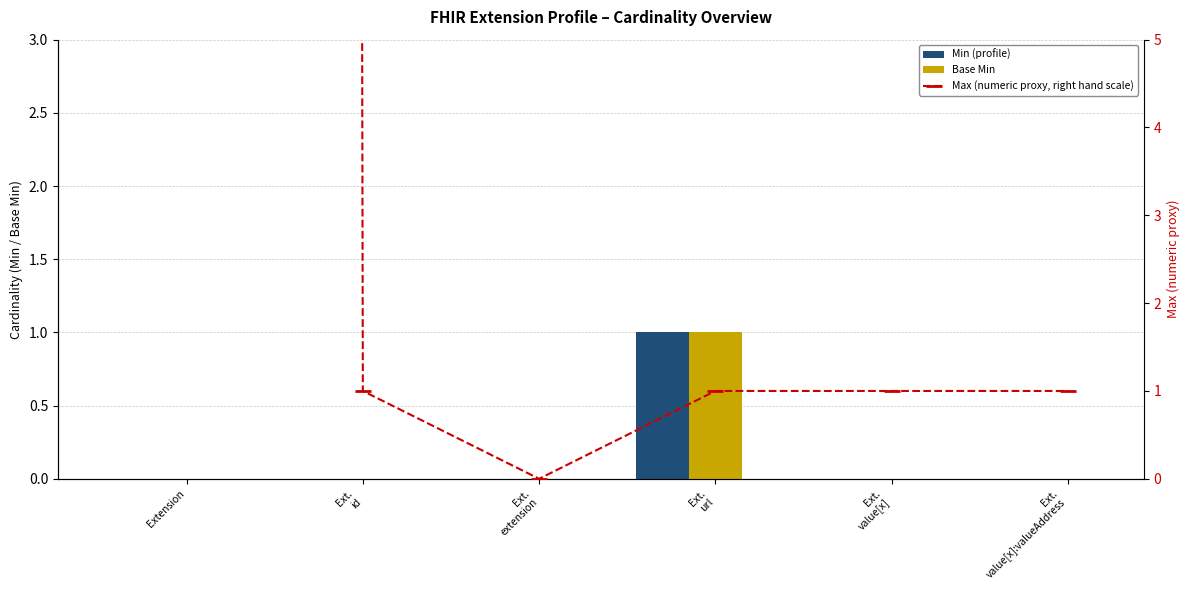

Reading left to right, extract all data points from this chart.

Min (profile): 0	0	0	1	0	0
Base Min: 0	0	0	1	0	0
Max (numeric proxy, right hand scale): 999	1	0	1	1	1